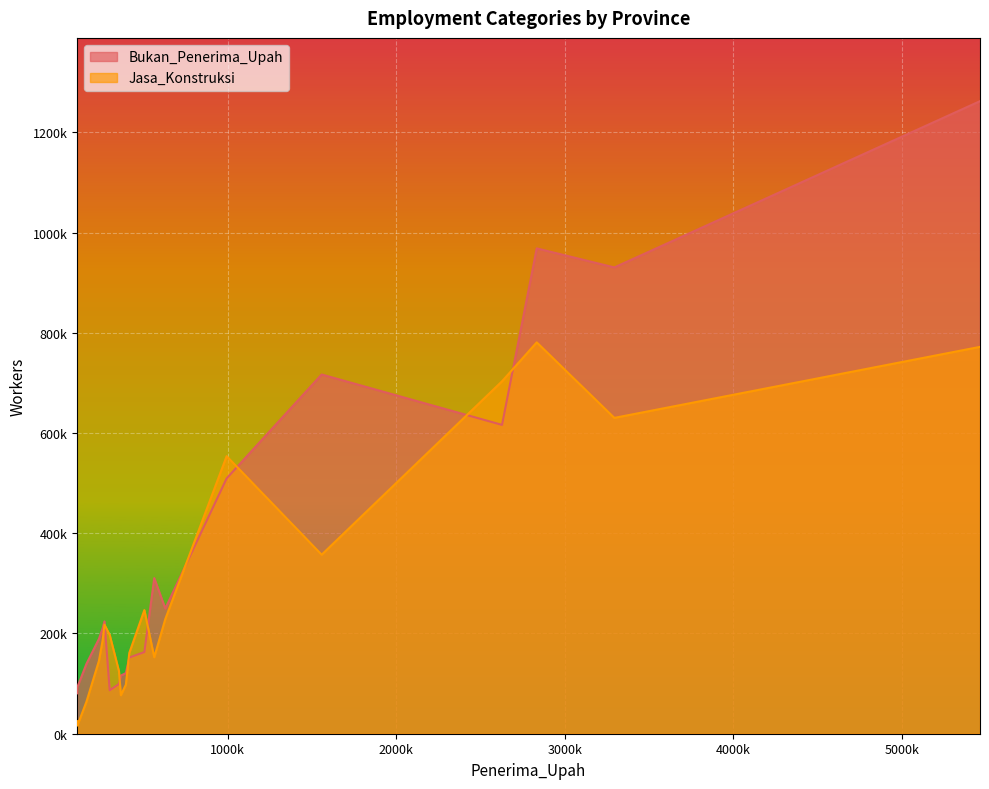

How many data points in Jasa_Konstruksi are above 197248?

9